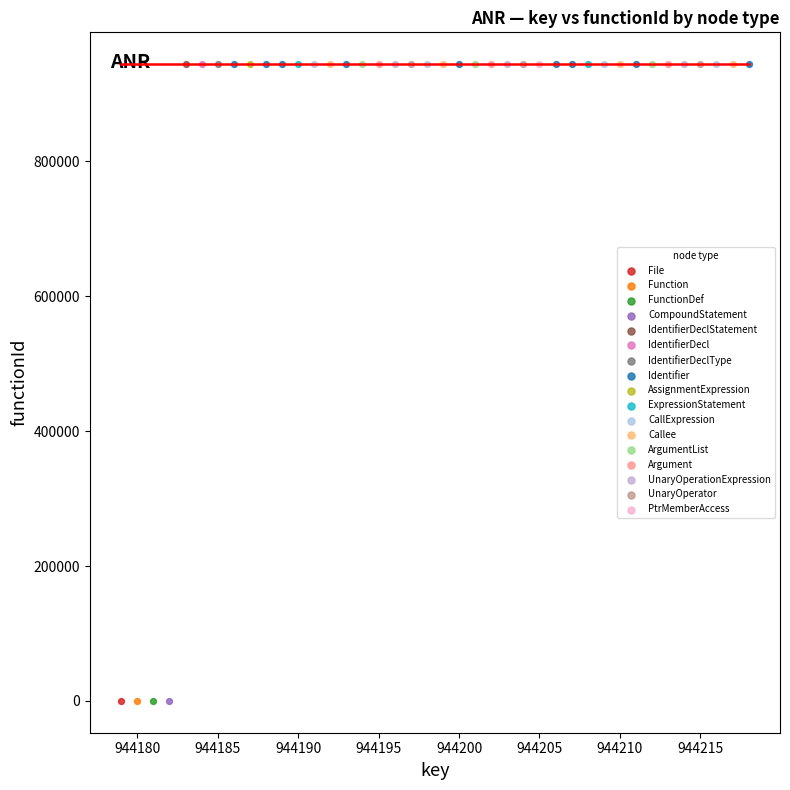

What are all the series names shown in the legend?

File, Function, FunctionDef, CompoundStatement, IdentifierDeclStatement, IdentifierDecl, IdentifierDeclType, Identifier, AssignmentExpression, ExpressionStatement, CallExpression, Callee, ArgumentList, Argument, UnaryOperationExpression, UnaryOperator, PtrMemberAccess